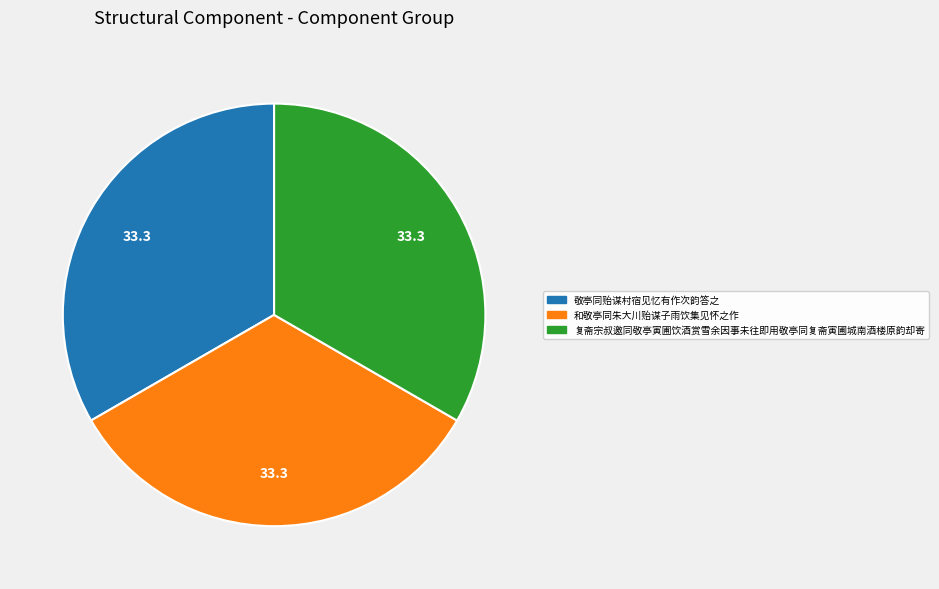

Is there a majority slice in this chart?

No